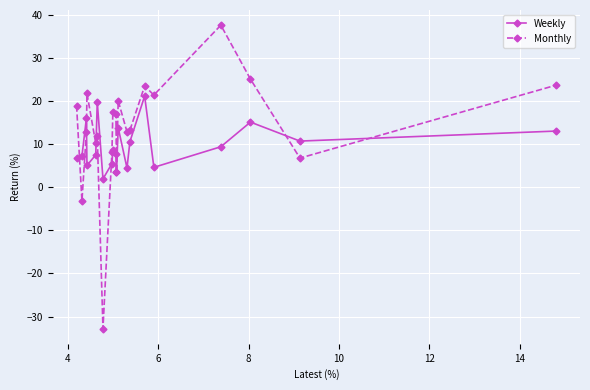

Rank the series by their average value, from lowest to highest.

Weekly, Monthly